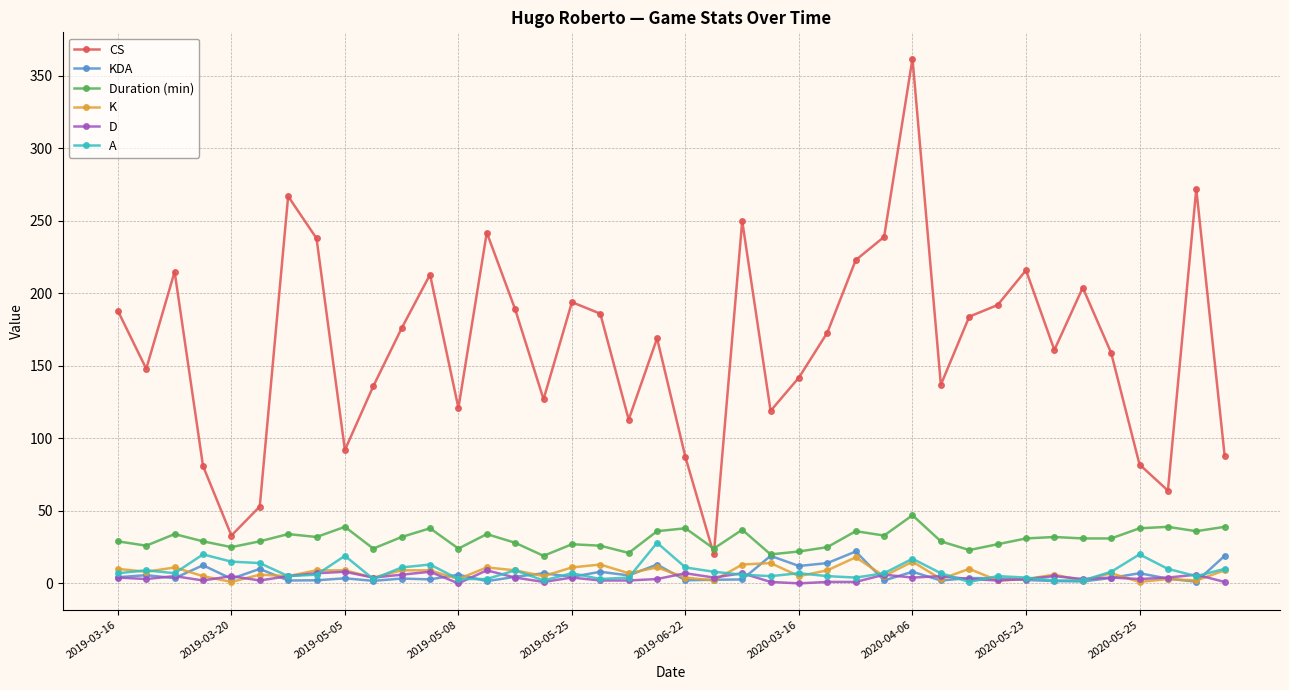

True or false: Duration (min) has more than 2 interior local peaks.

True